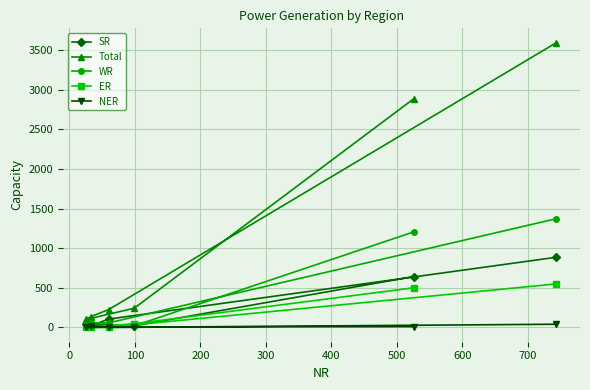

Which series has the largest total across all categories?

Total